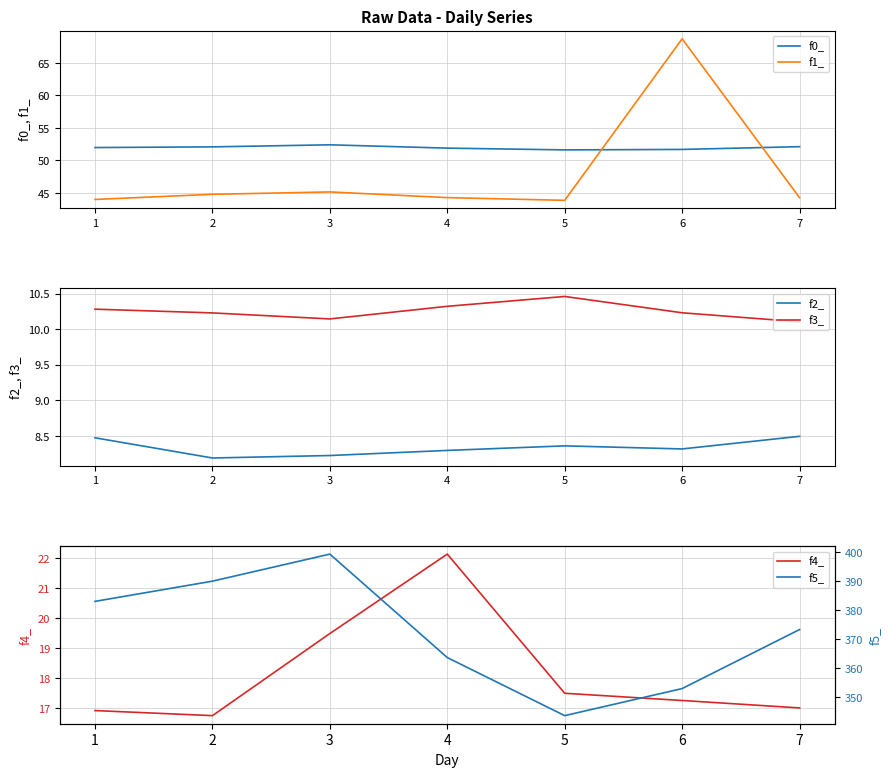

At which category does the chart reach its peak across all series?

3